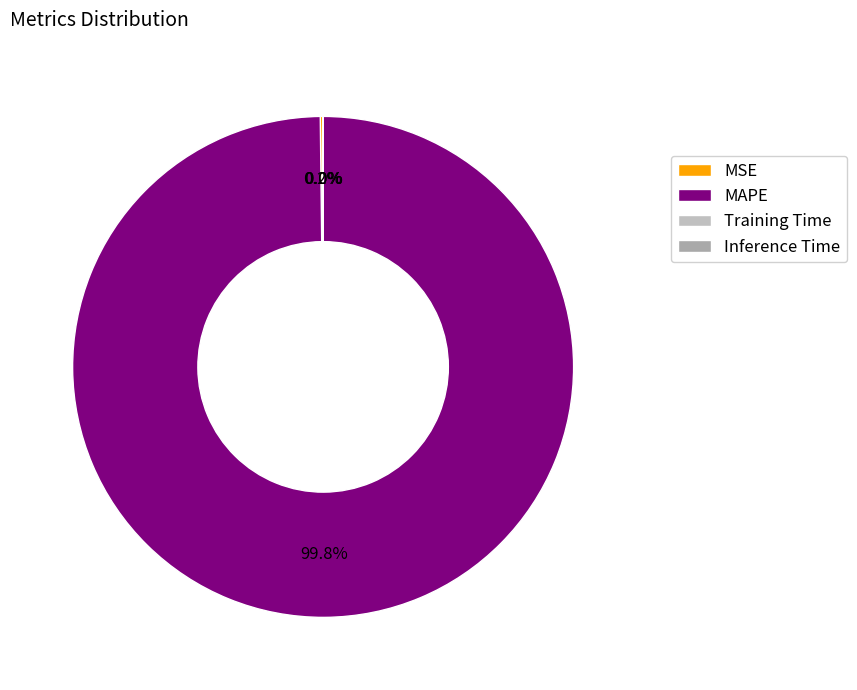

True or false: MAPE accounts for 89% of the total.

False